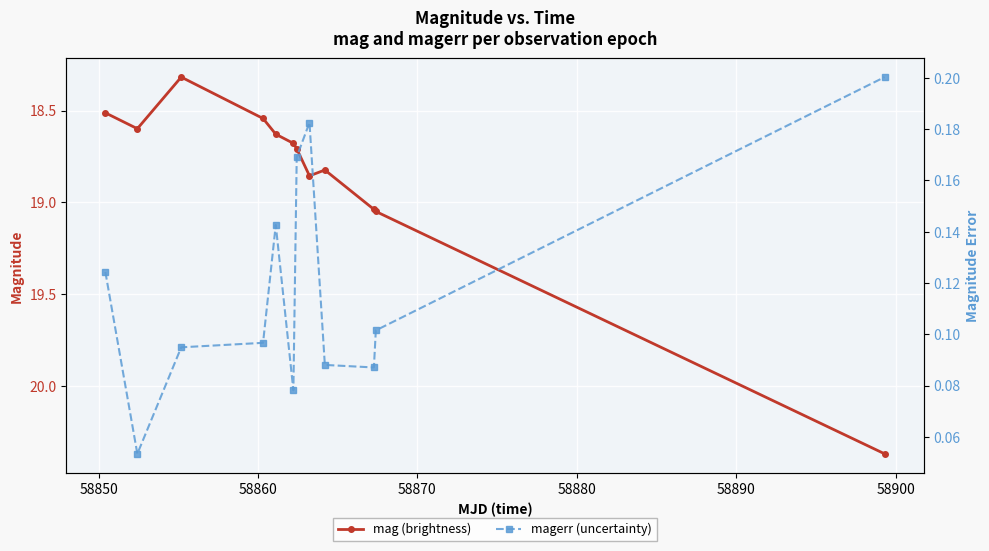

How many interior local peaks does the mag (brightness) series have?

2